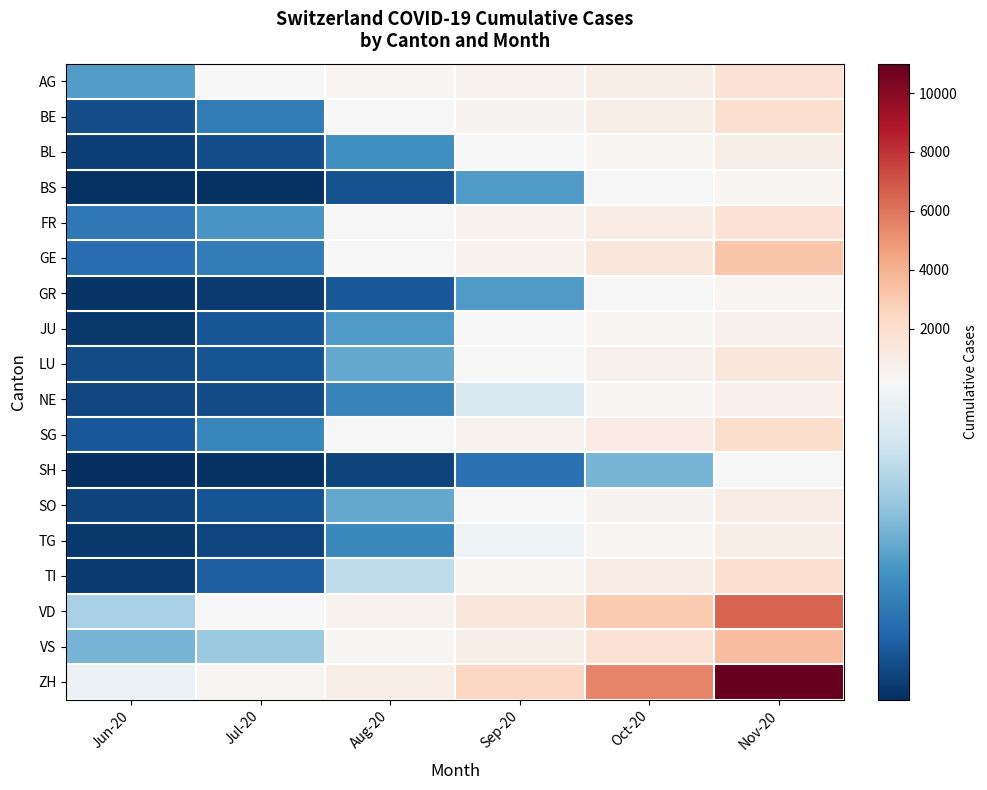

Which has a higher value, Oct-20 or Jun-20?

Oct-20